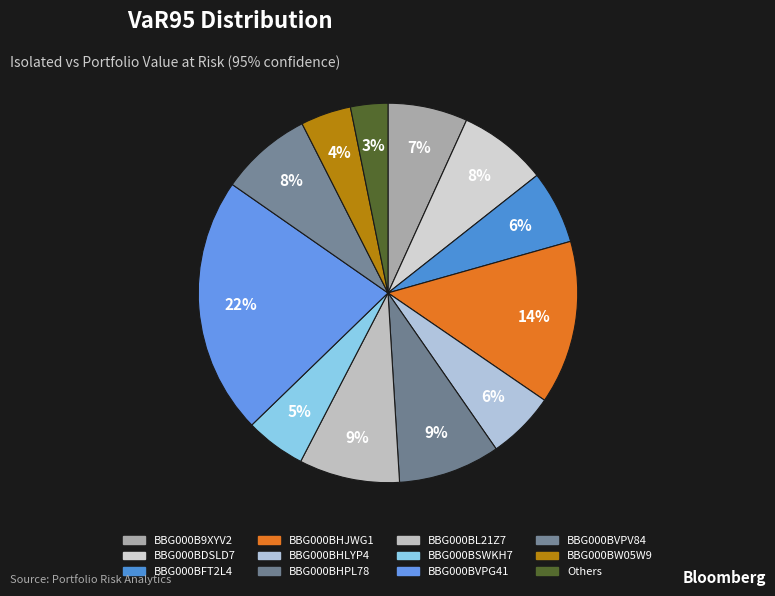

Which category has the biggest portion of the pie?

BBG000BVPG41